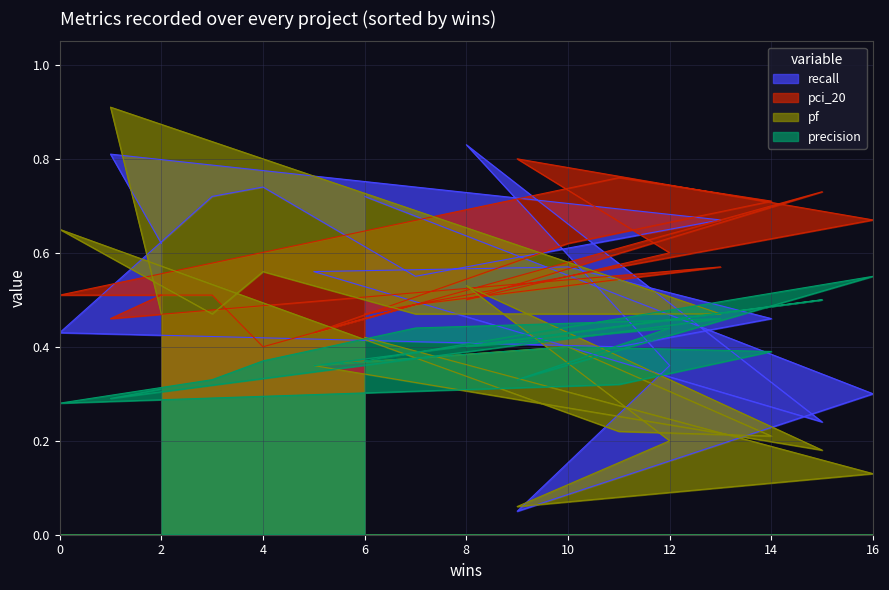

What is the label of the 9th point from the left?

14